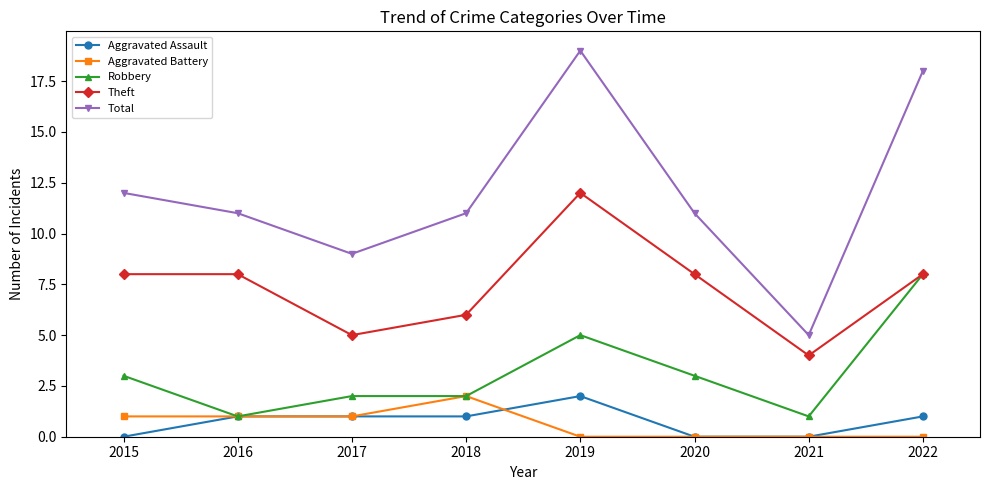

Is the value of Aggravated Assault at 2018 greater than the value of Robbery at 2022?

No